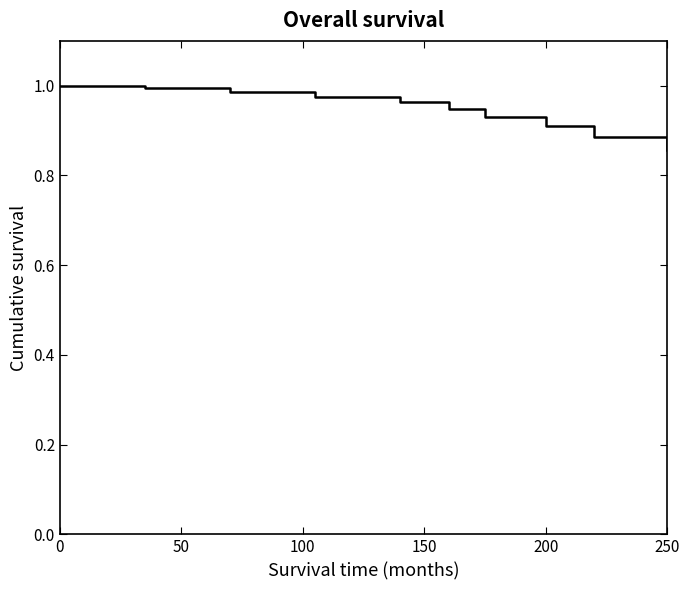

Is this an area chart (filled region under the line)?

No